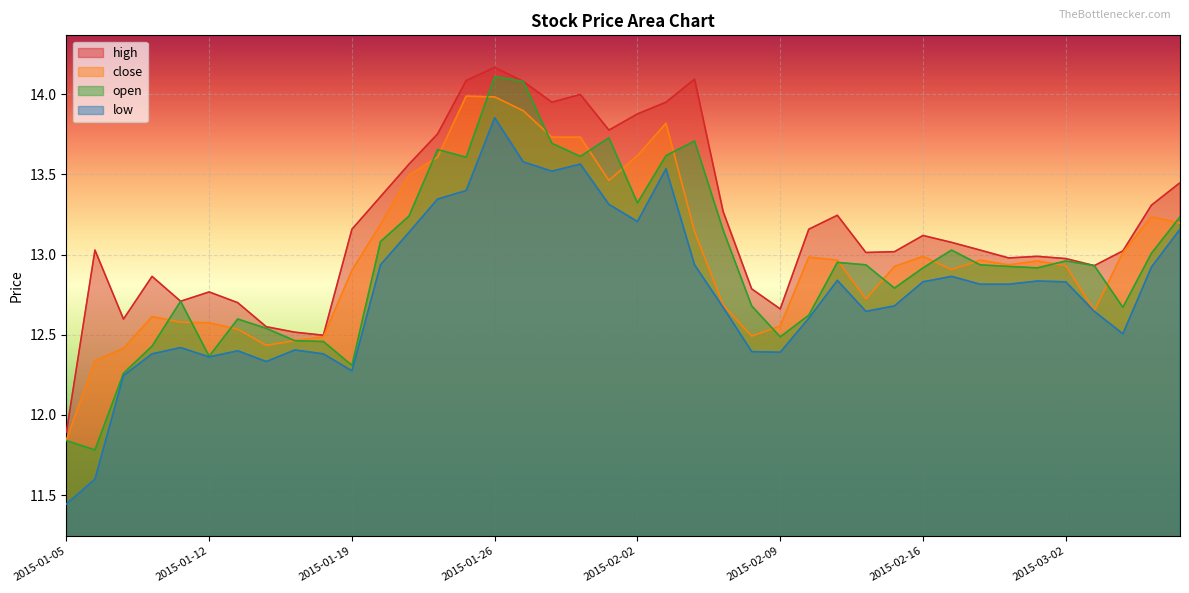

What is the average value of the low series?

12.8